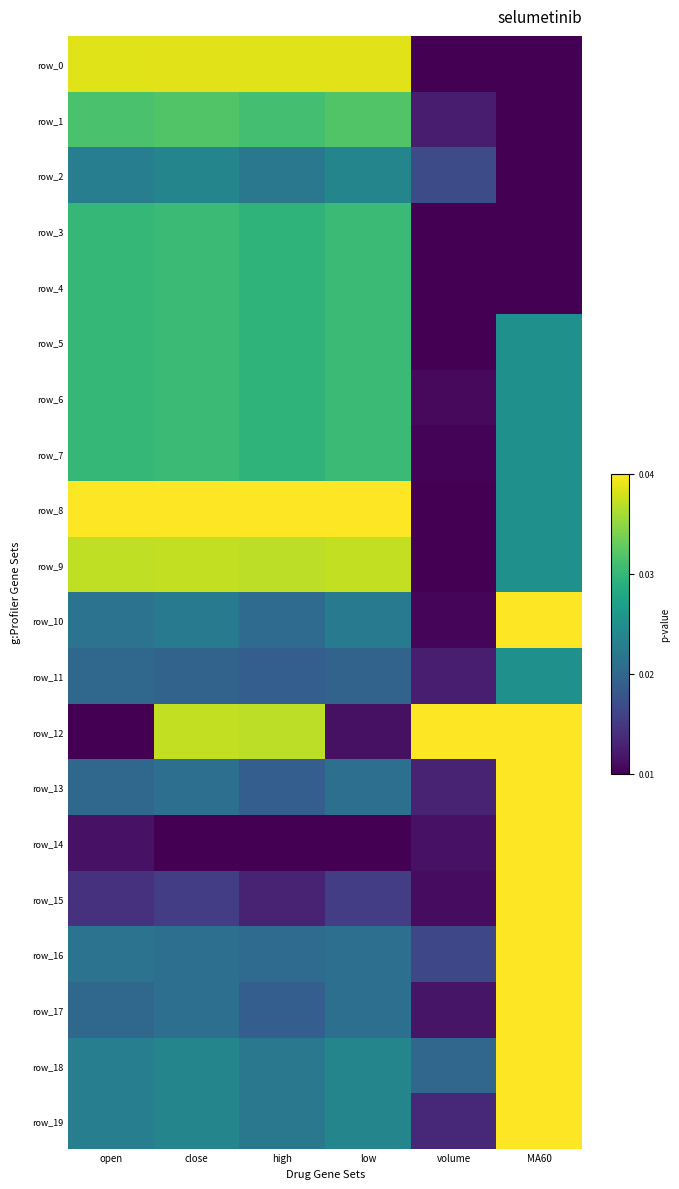

How many data points does each series have?

6